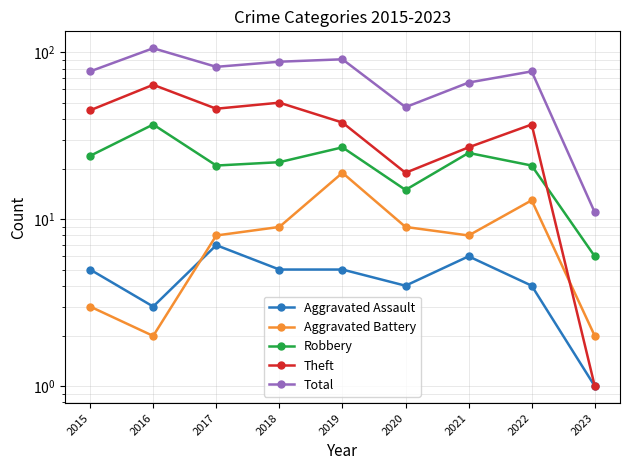

What is the difference between the maximum and minimum values in the Aggravated Battery series?

17